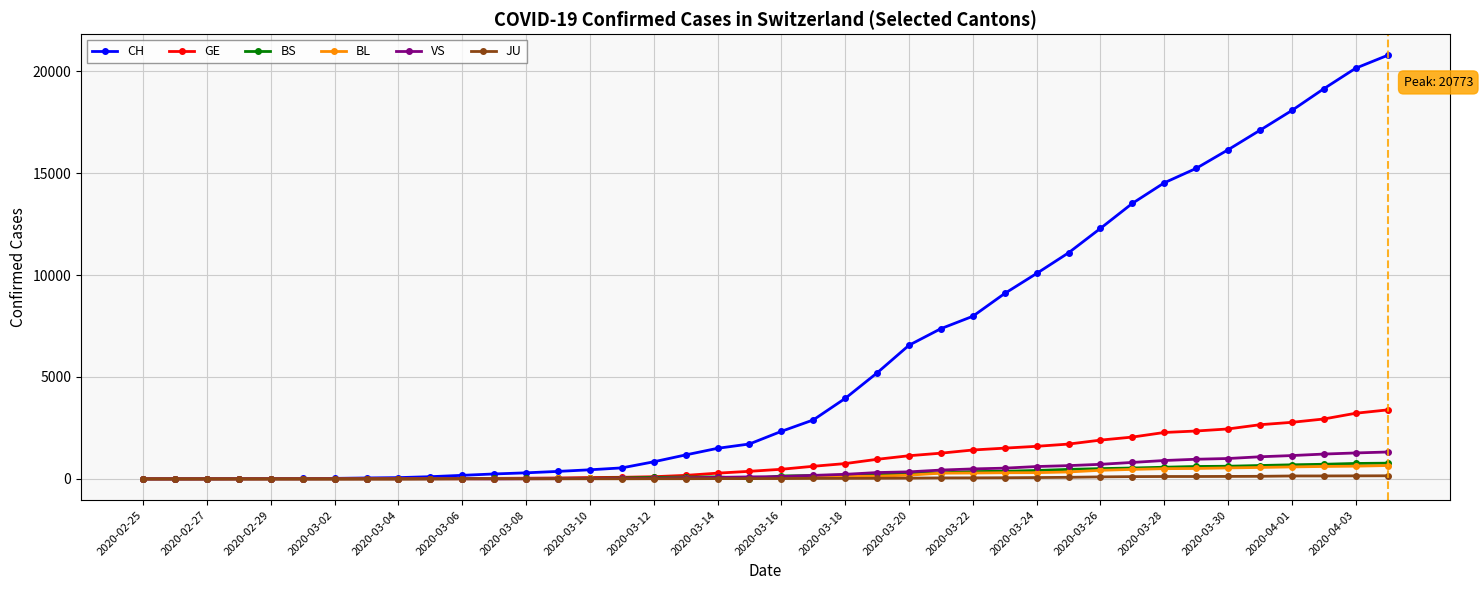

Does the chart display data point markers on the line(s)?

Yes